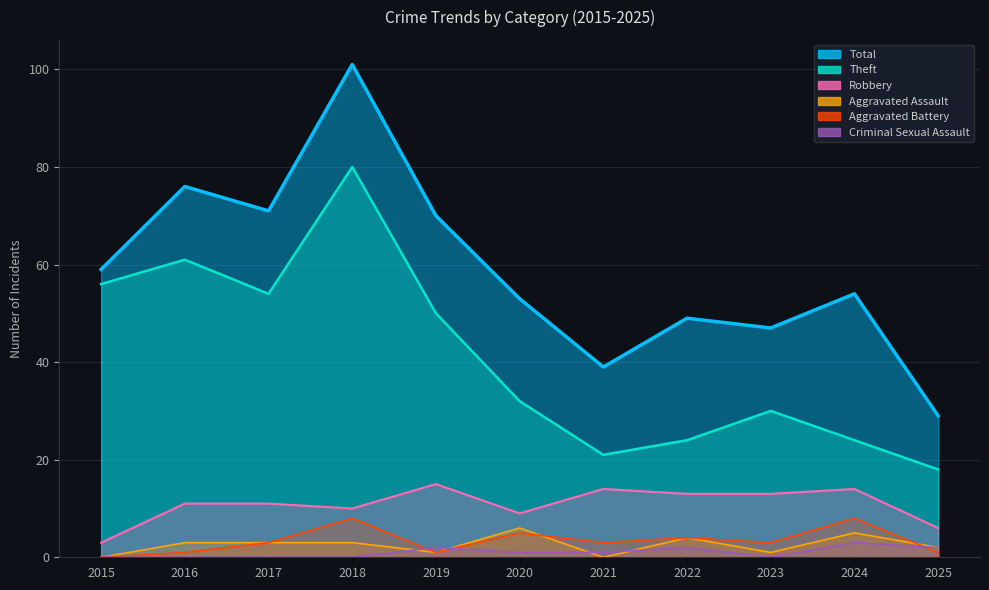

What is the difference between the maximum and minimum values in the Total series?

72